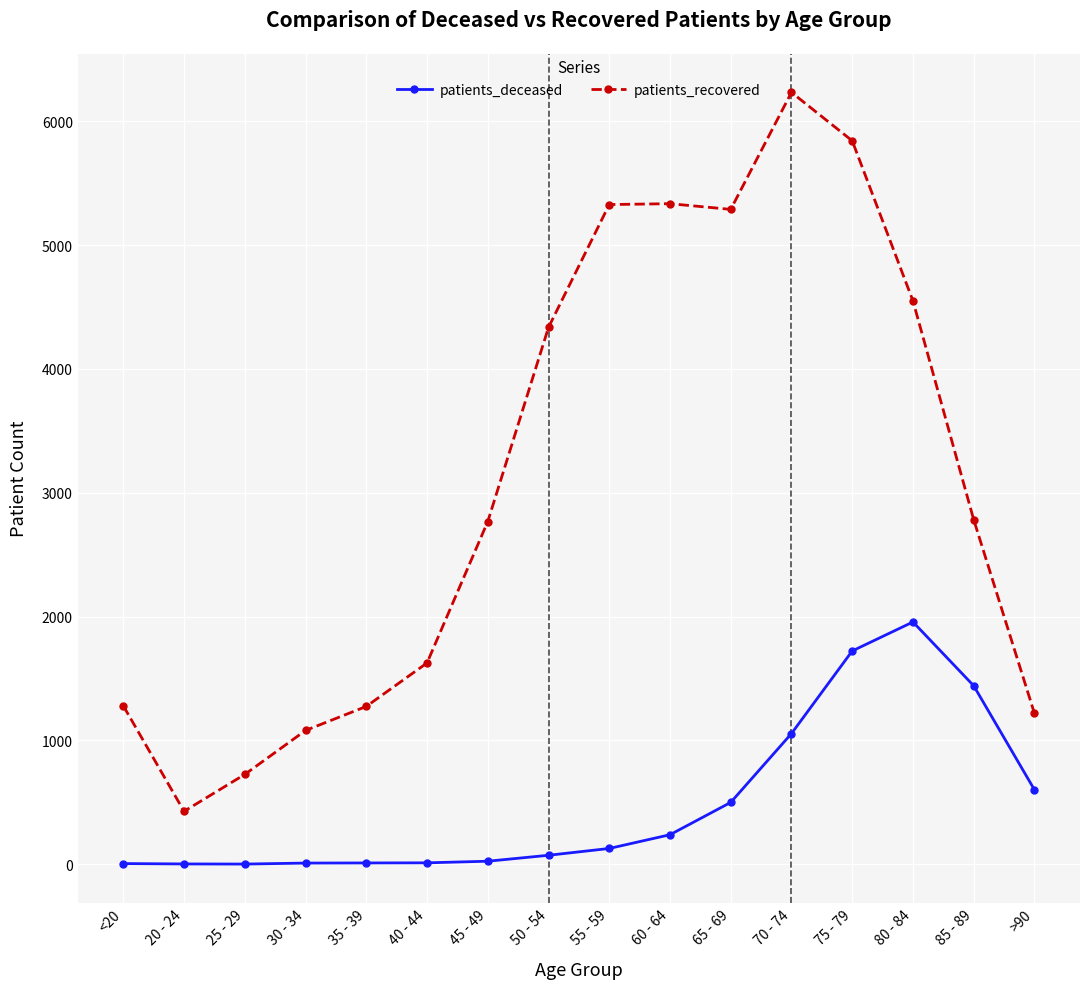

Where is patients_deceased nearest to the value 979?

70 - 74